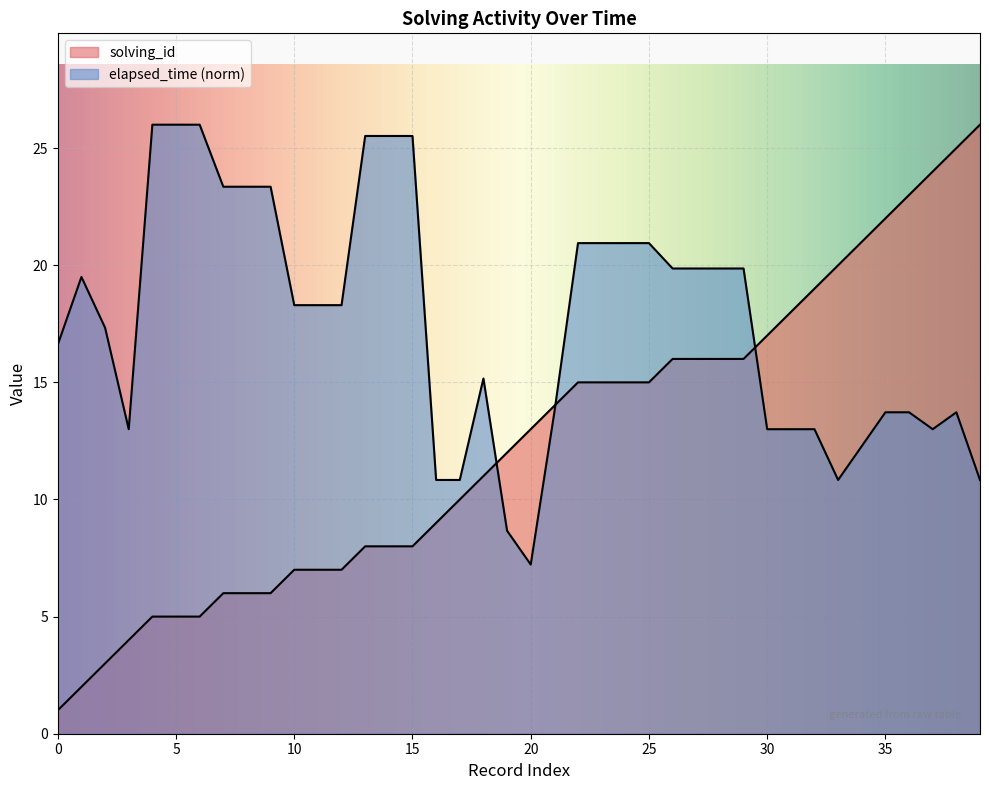

What is the value of the elapsed_time point at the 15th from the left?

25.5